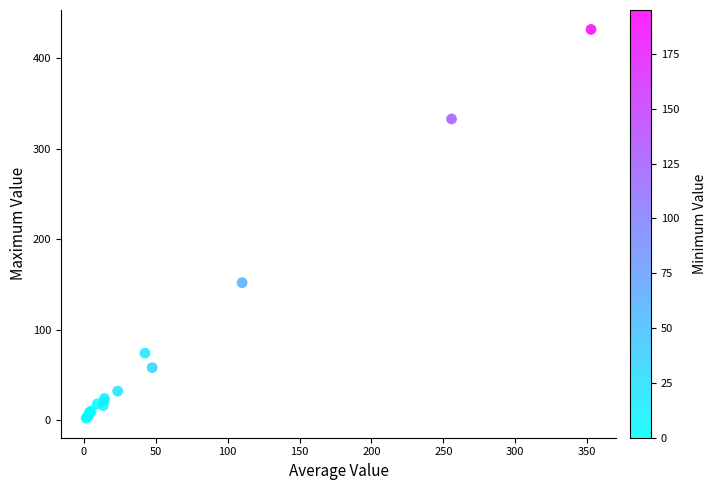

What Y value in the scatter plot is closest to 217?

152